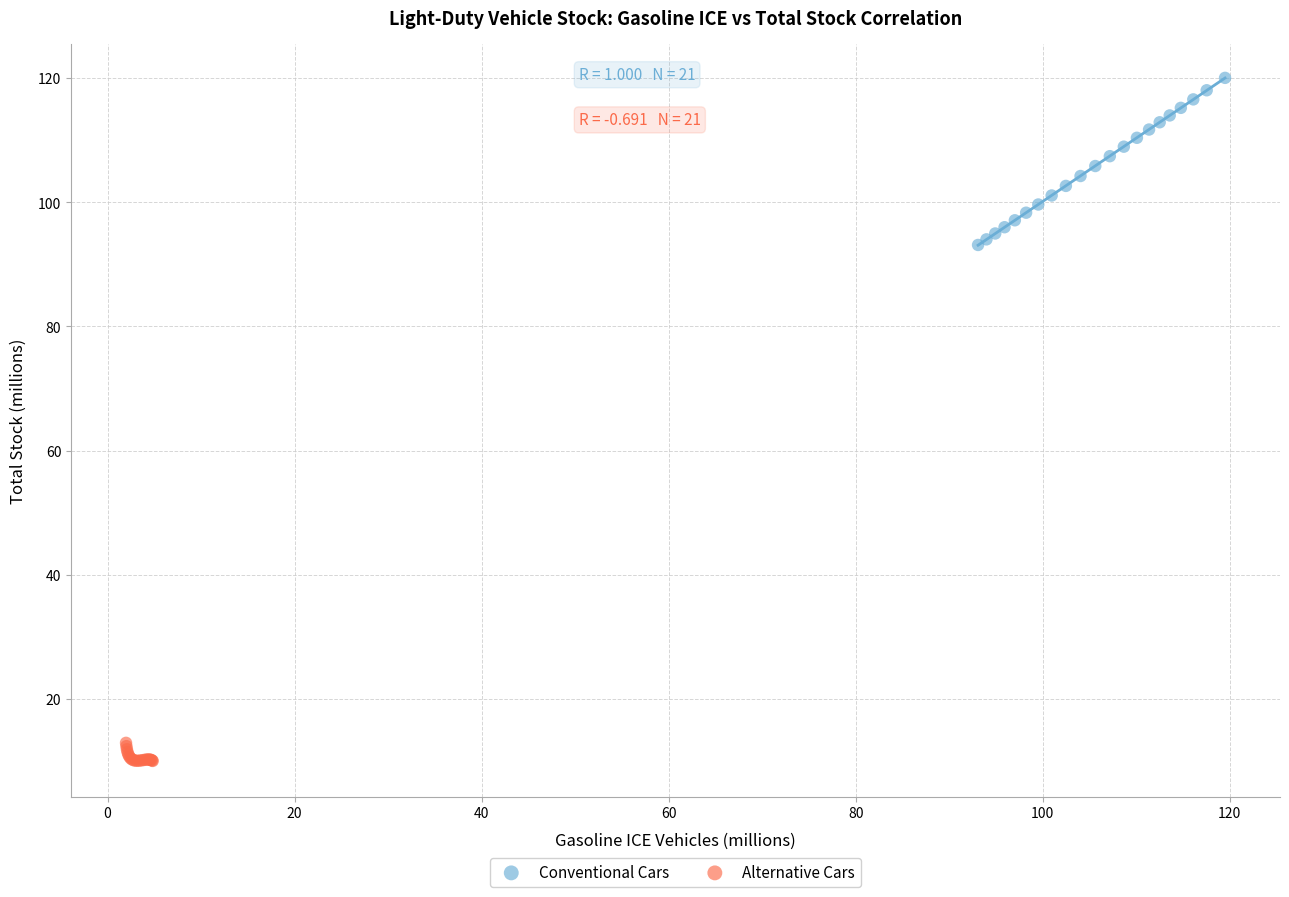

Which series contains the lowest Y value?

Alternative Cars